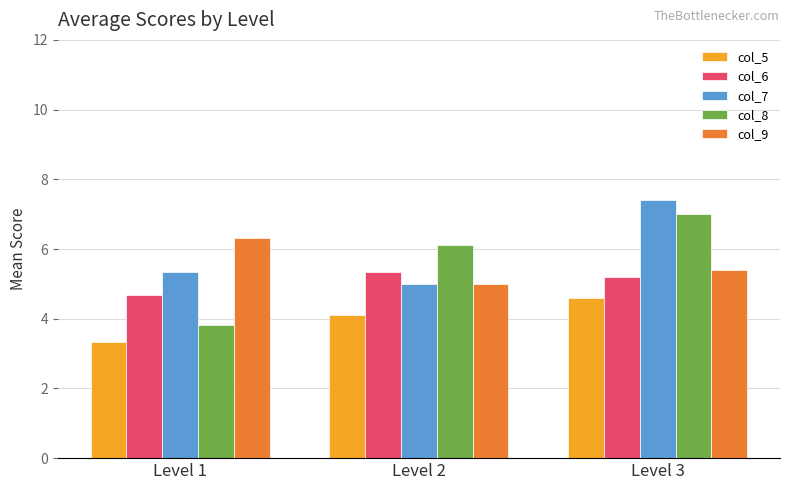

Which series has the widest spread of values?

col_8